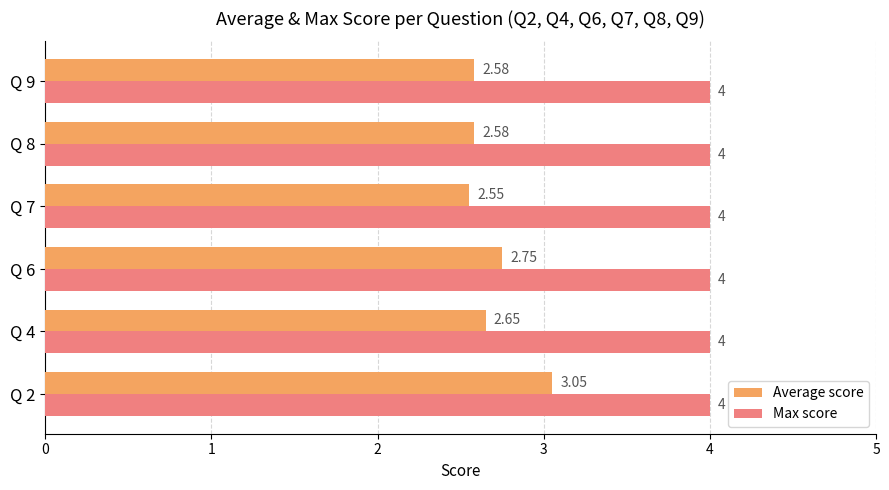

At which category is the sum across all series the highest?

Q 2